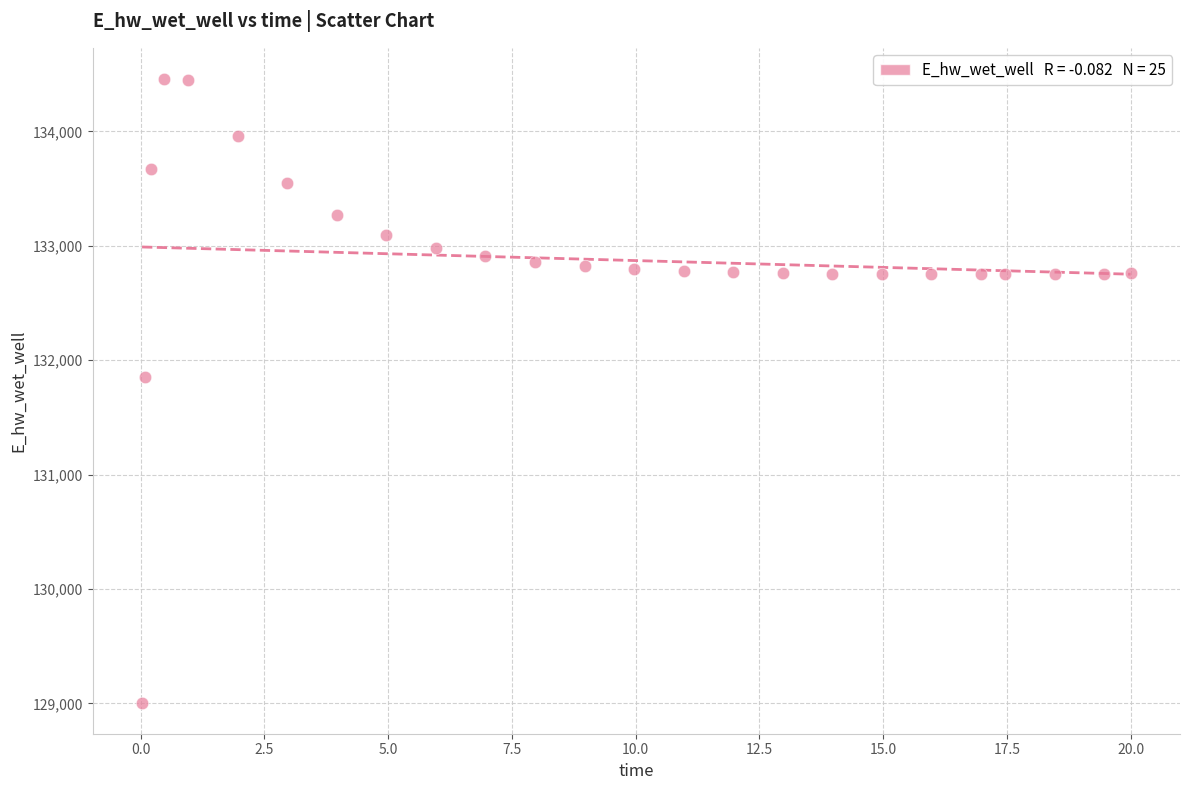

What is the range of Y values (max minus min)?

5450.8